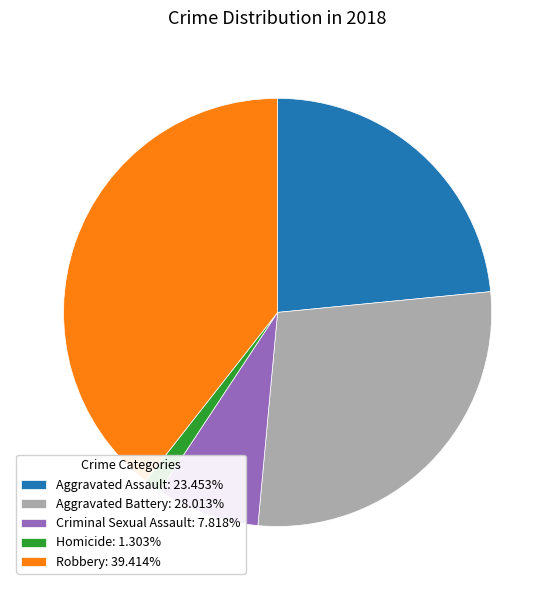

Is there a majority slice in this chart?

No